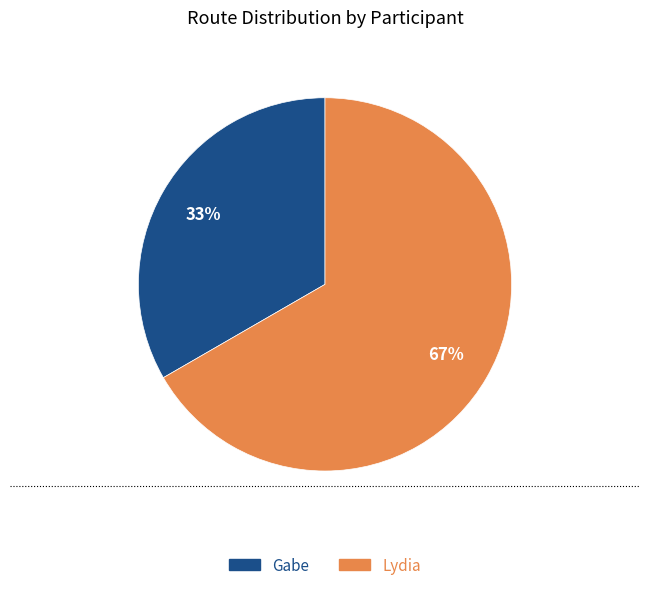

The Gabe slice represents 19% of the pie. True or false?

False